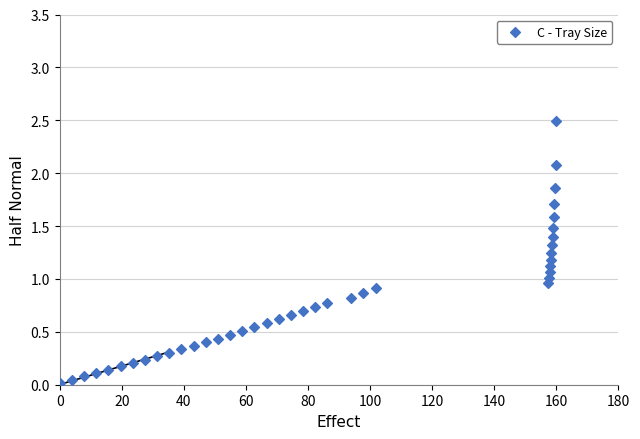

What is the range of Y values (max minus min)?

2.5